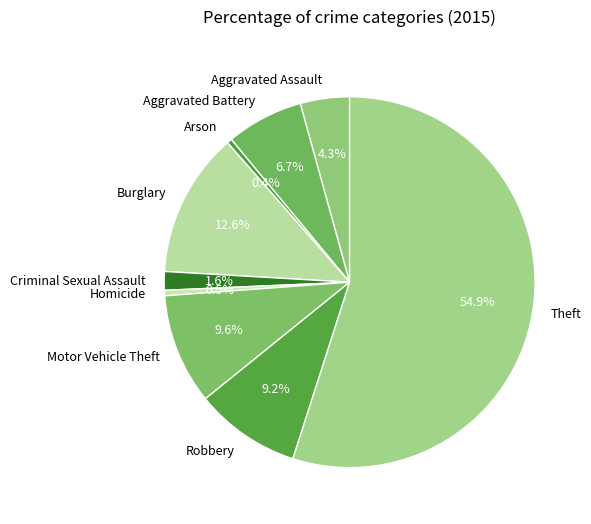

How many slices are in this pie chart?

9